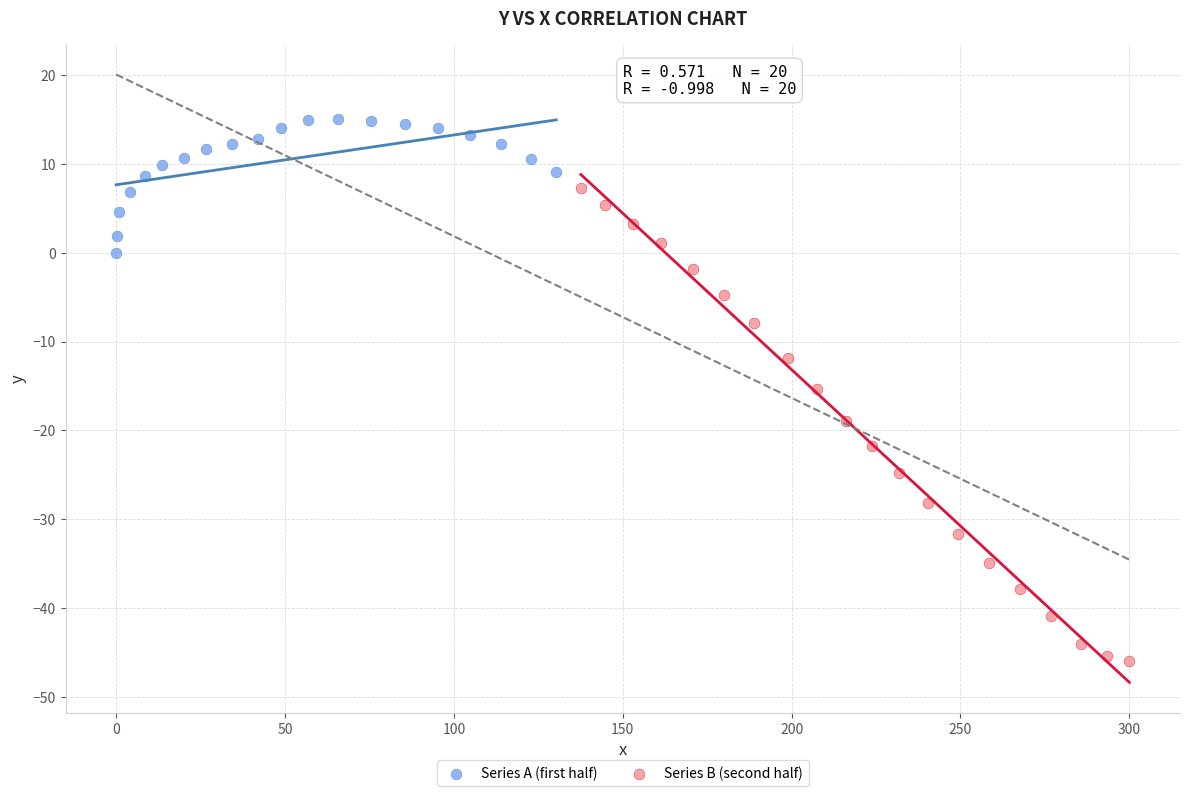

Which series reaches the minimum Y coordinate?

Series B (second half)